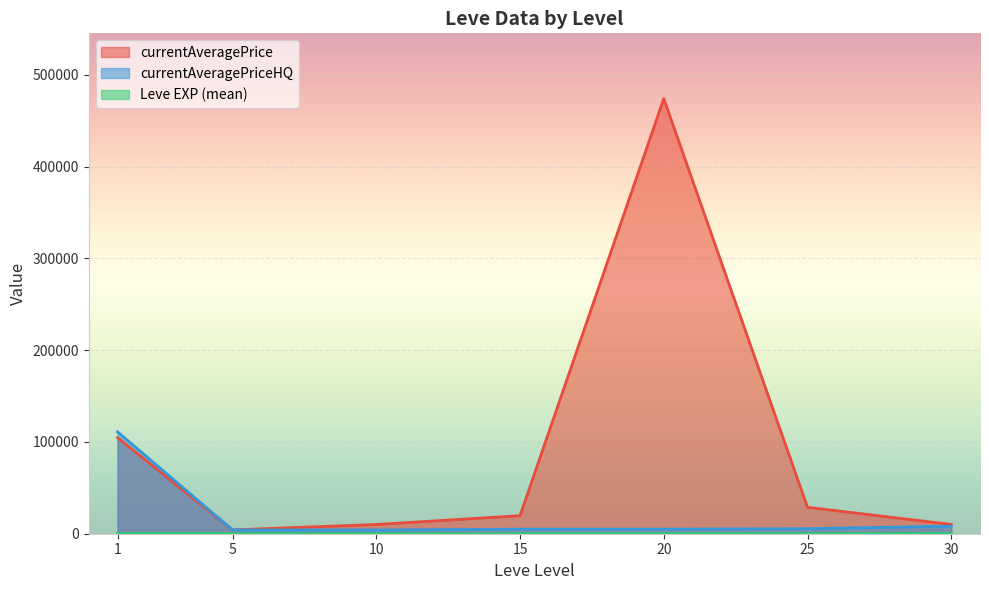

How many interior local valleys does the currentAveragePriceHQ series have?

2